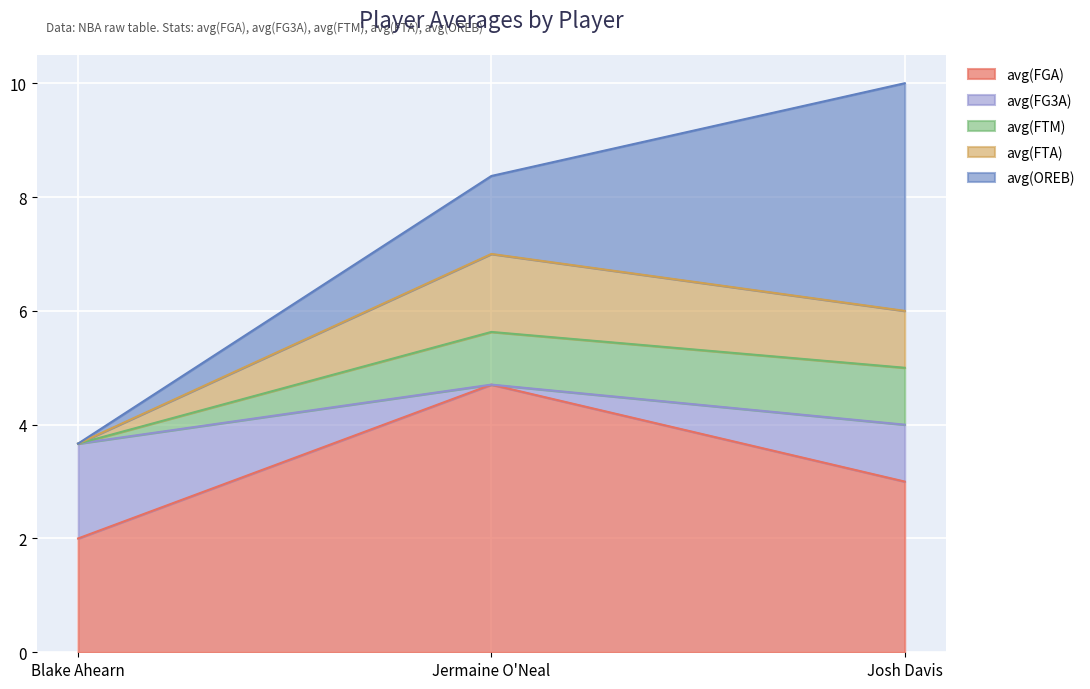

Between Blake Ahearn and Jermaine O'Neal, which is larger?

Jermaine O'Neal